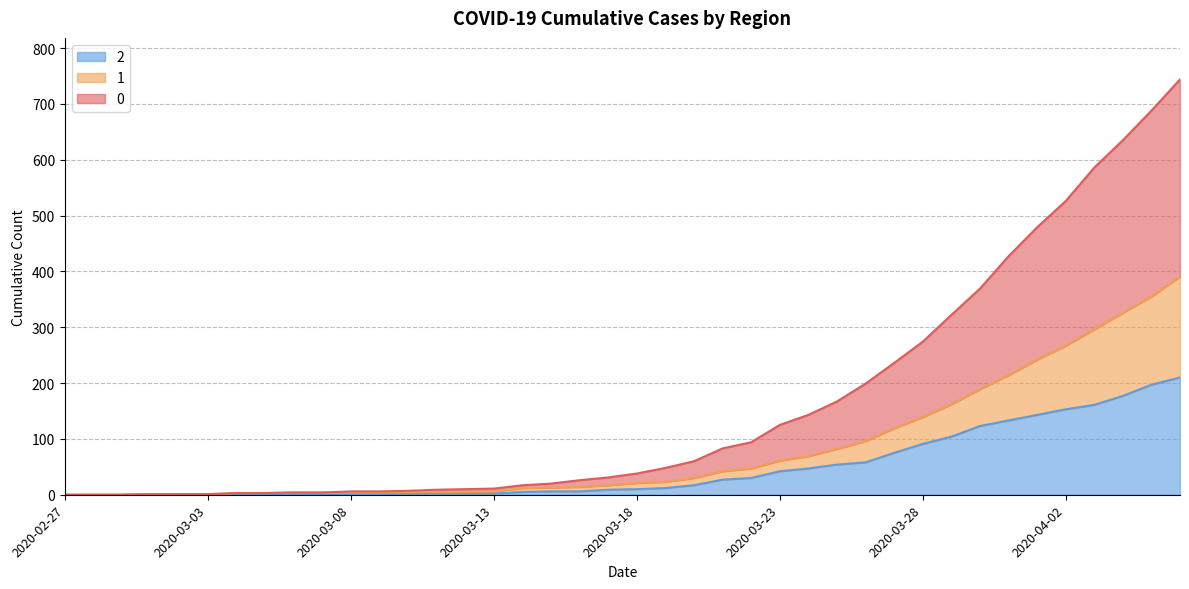

Does the chart have visible grid lines?

Yes